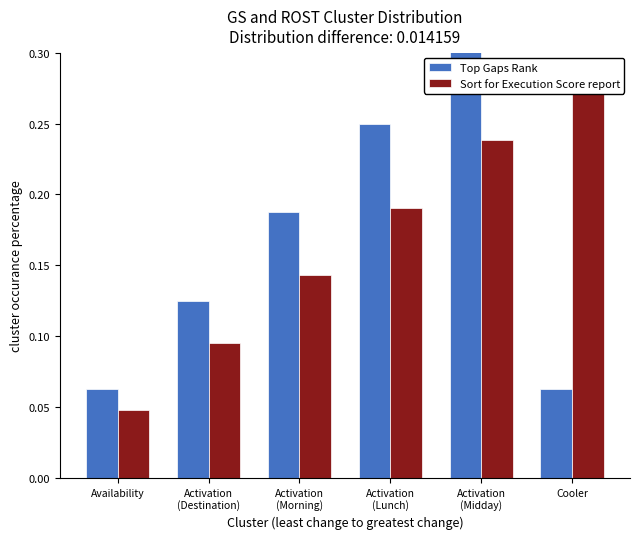

Rank the series by their maximum value, from highest to lowest.

Top Gaps Rank, Sort for Execution Score report